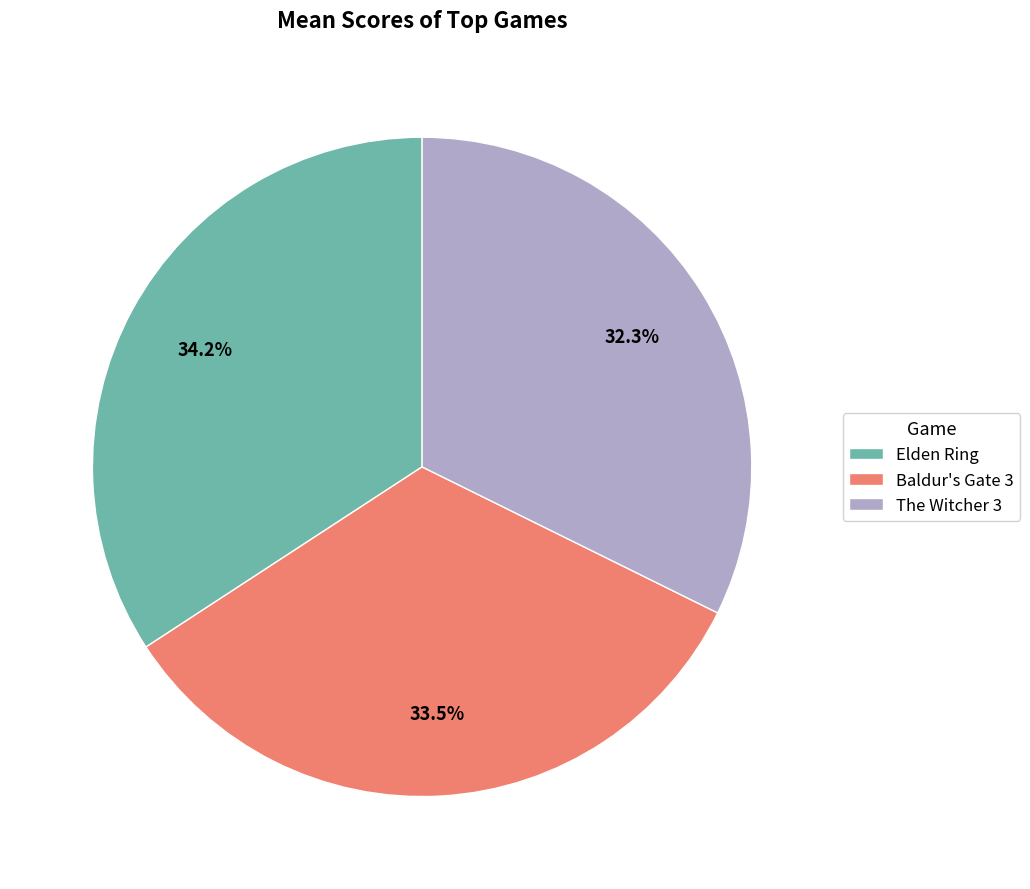

Rank the categories by value from highest to lowest.

Elden Ring, Baldur's Gate 3, The Witcher 3